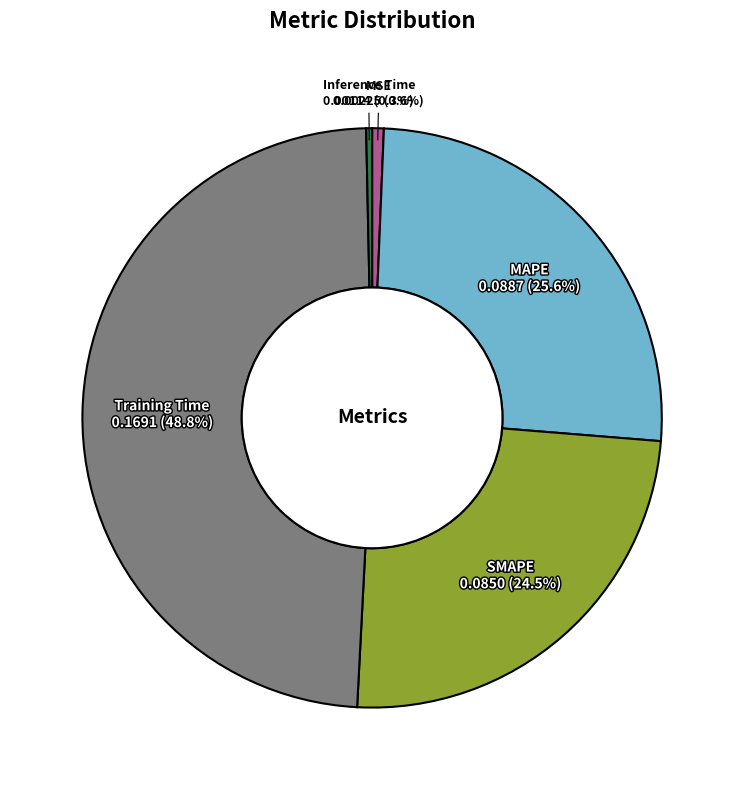

To the nearest percent, what portion does MAPE represent?

26%